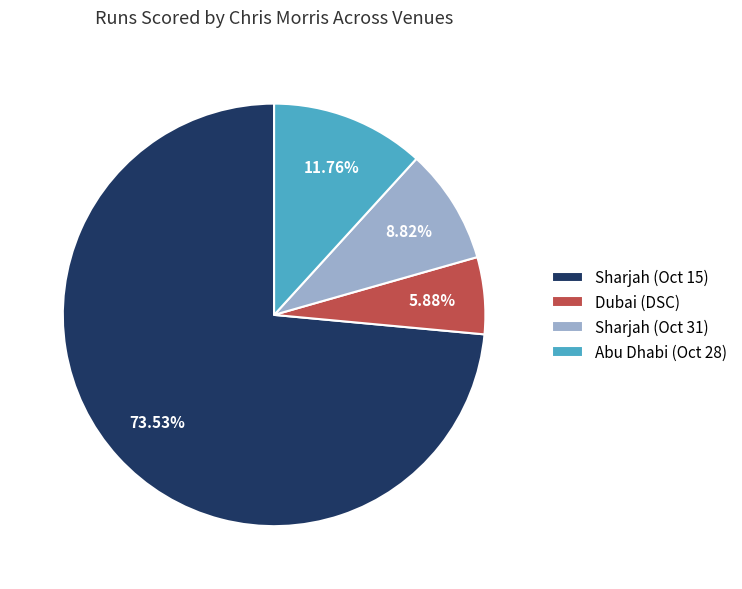

Combined, what portion of the pie is Sharjah (Oct 31) and Abu Dhabi (Oct 28)?

20.6%